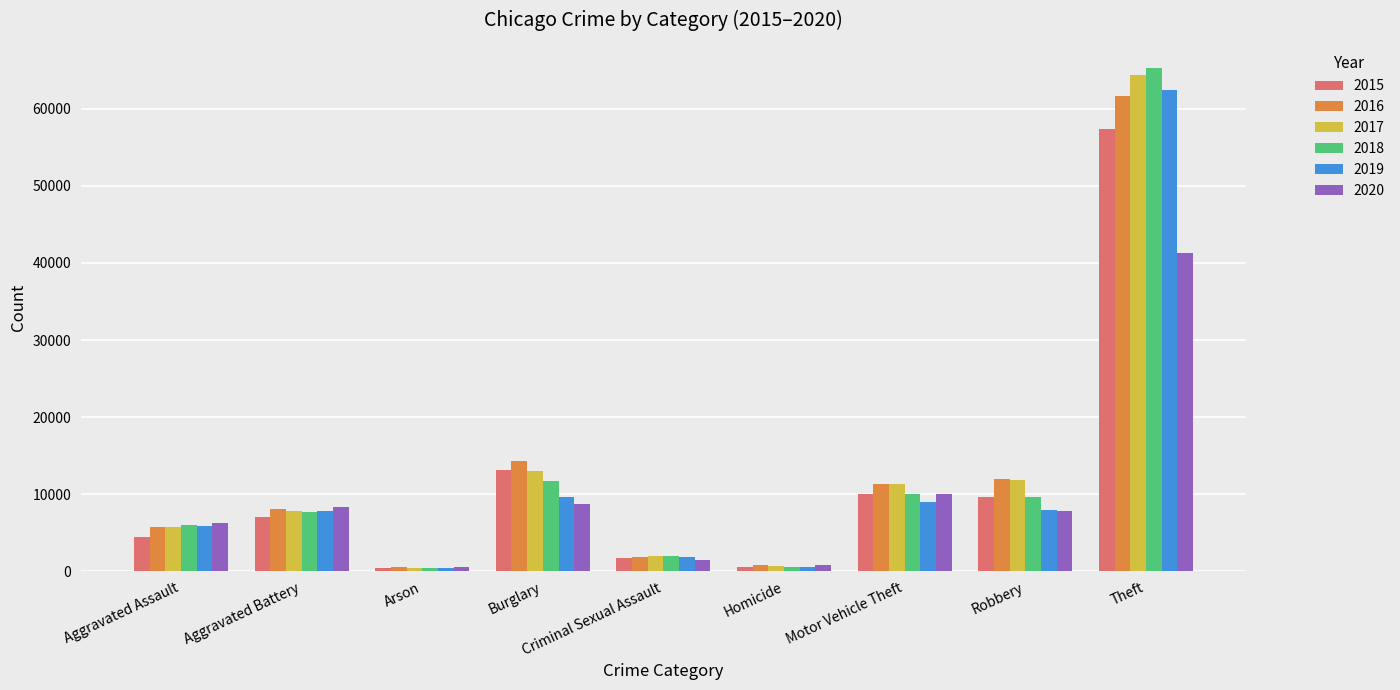

The value of 2016 at Burglary is 24143. True or false?

False